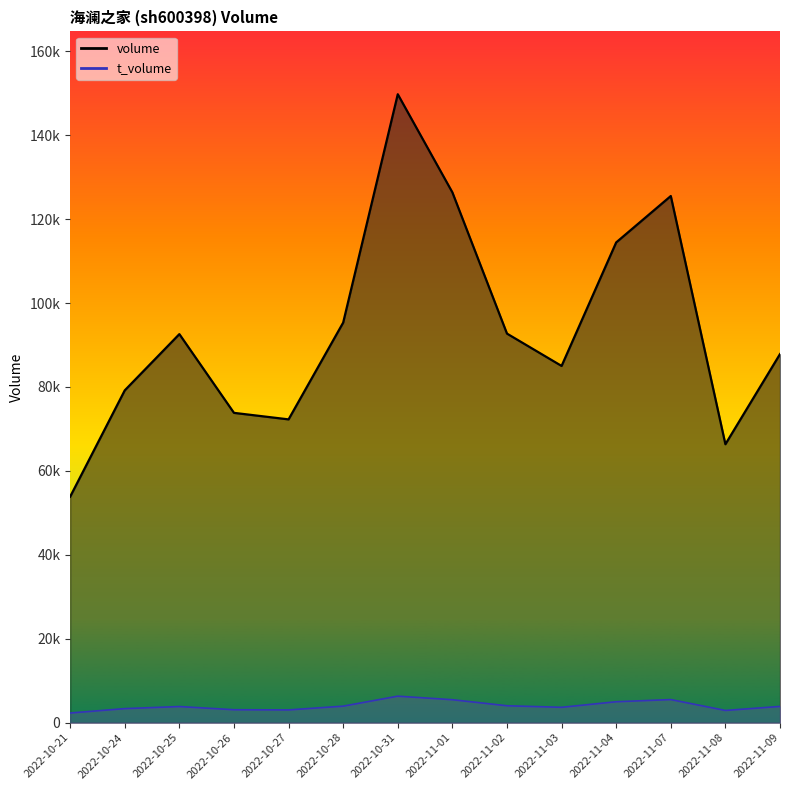

How many values in the t_volume series are below 3863?

7